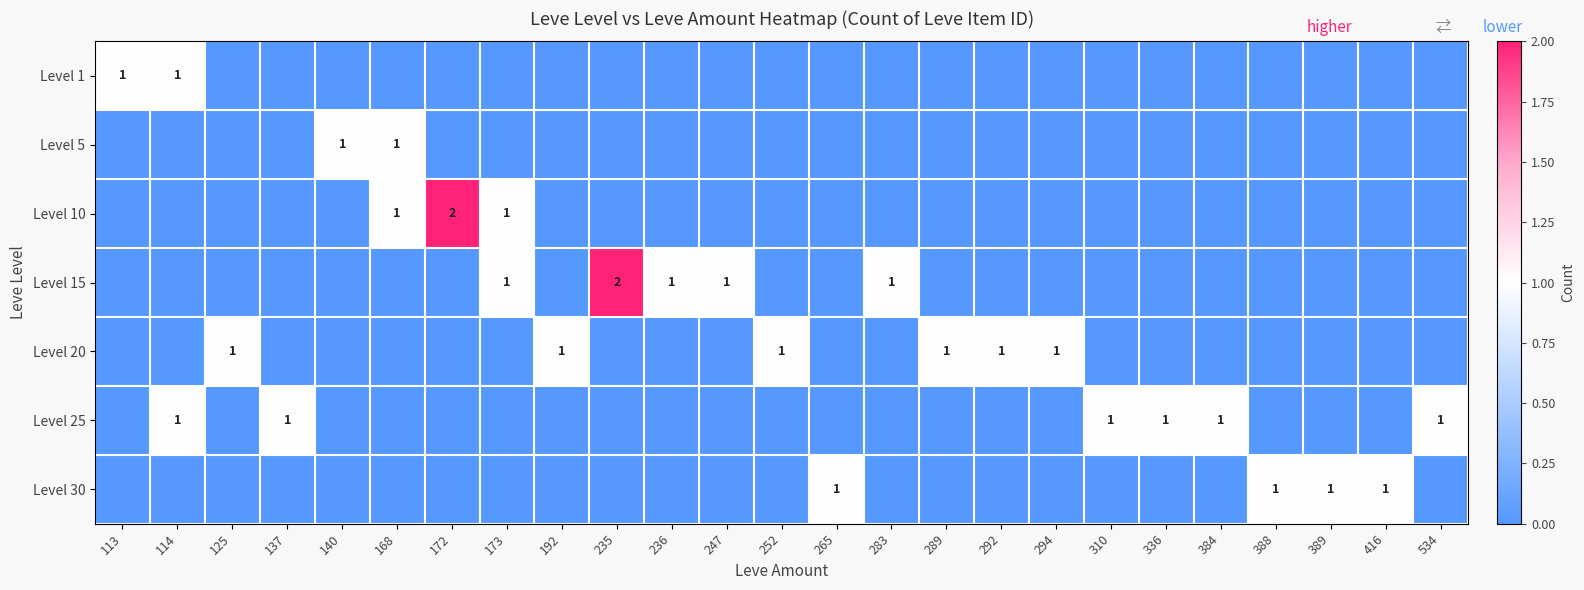

Between 534 and 310, which is larger?

534